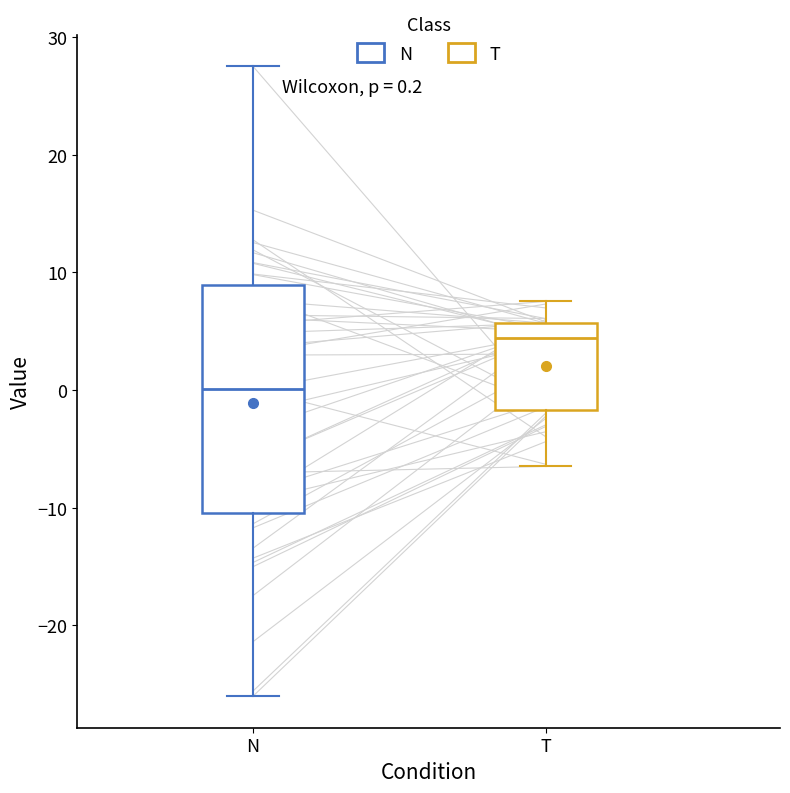

Comparing the boxes themselves (not the whiskers), which one is the tallest?

N